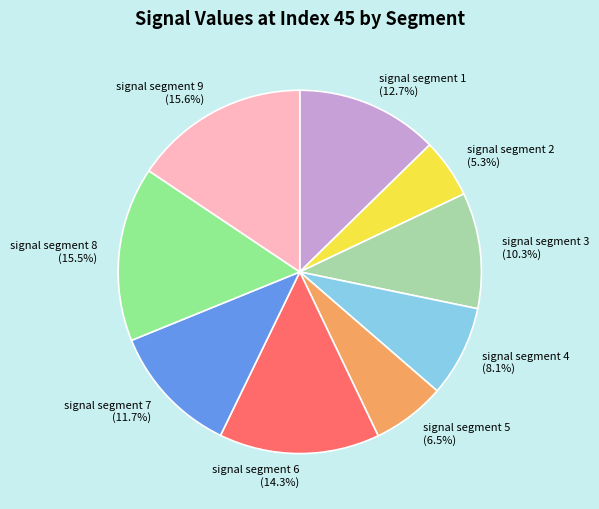

Is there any slice that represents more than half of the pie?

No